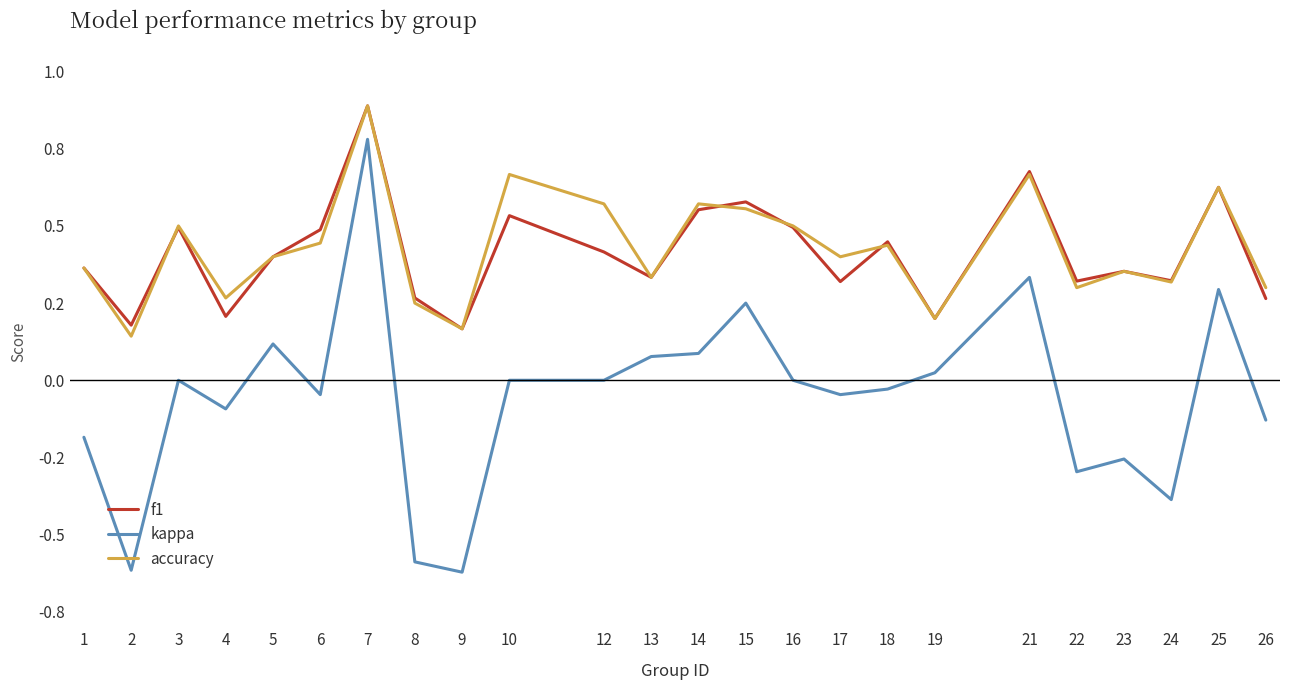

Which series changed the most between 3 and 15?

kappa